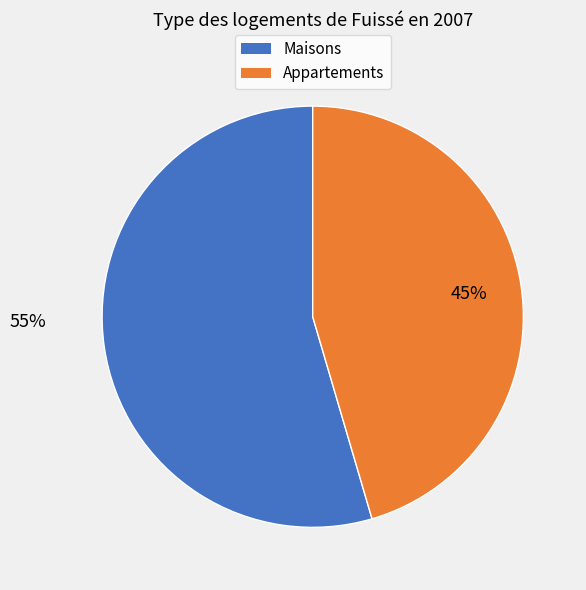

To the nearest percent, what is the average slice percentage?

50%